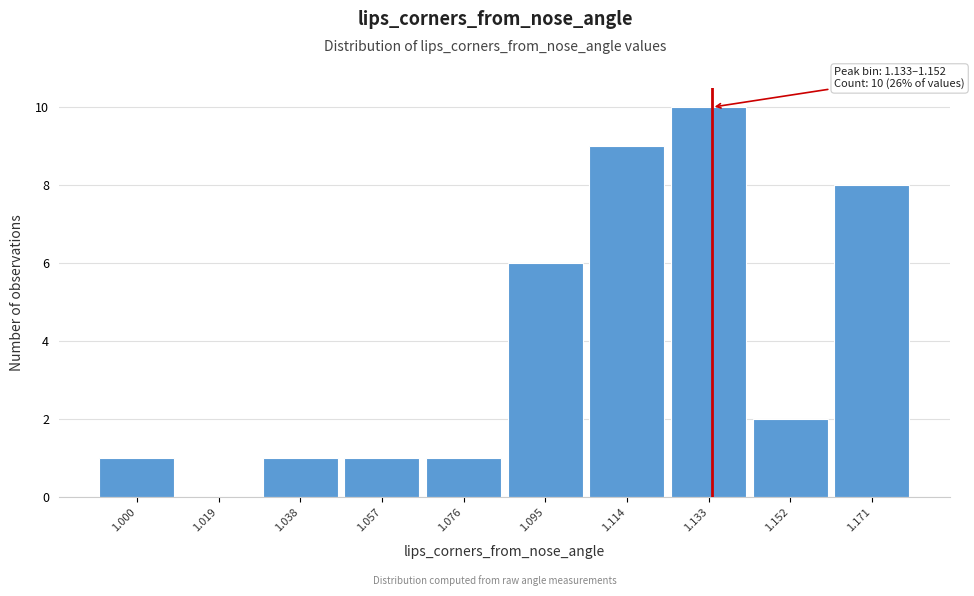

Reading left to right, list all the values displayed in this chart.

1.000=1	1.019=0	1.038=1	1.057=1	1.076=1	1.095=6	1.114=9	1.133=10	1.152=2	1.171=8